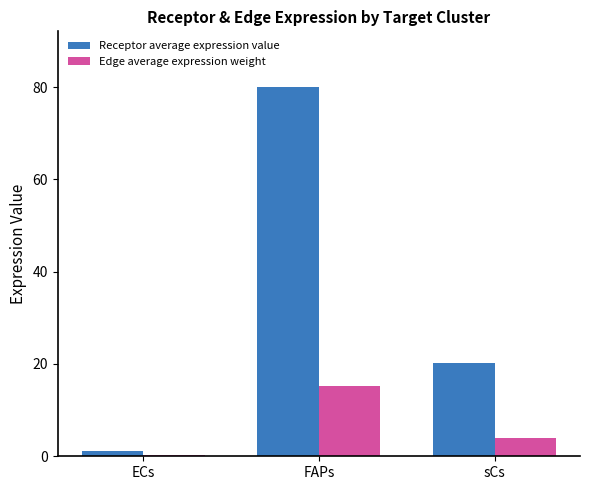

How many distinct data groups are displayed?

2